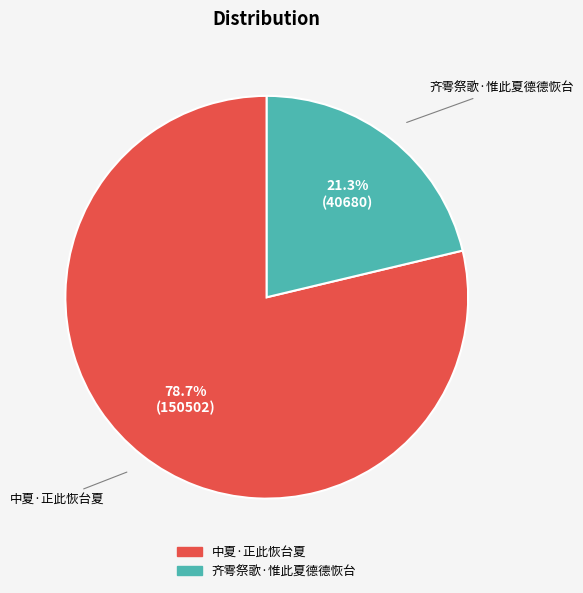

Do 齐雩祭歌·惟此夏德德恢台 and 中夏·正此恢台夏 together represent more than half of the pie?

Yes